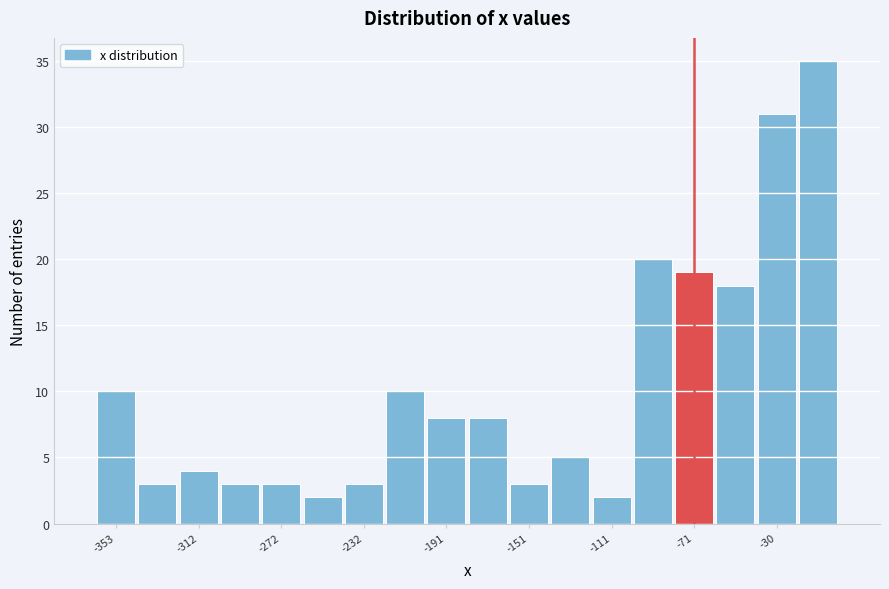

How tall is the bar that spans -160 to -140 on the x-axis? Neither the bar edges nor the heights are printed on the chart, so give them approximately, as read against the axes.

3